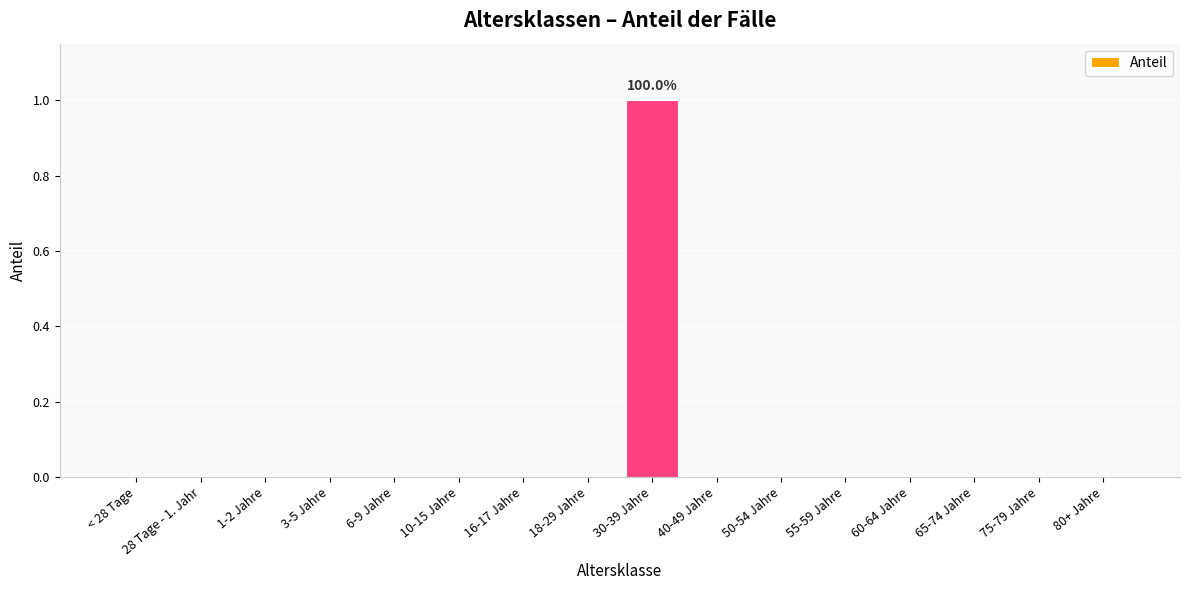

The value at 60-64 Jahre is -1. True or false?

False